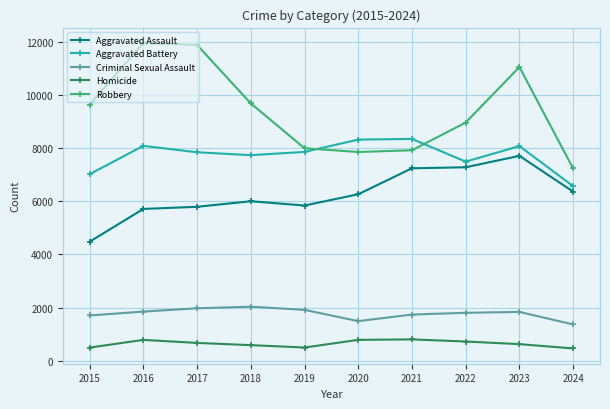

The Criminal Sexual Assault series shows 1201 at 2022. True or false?

False